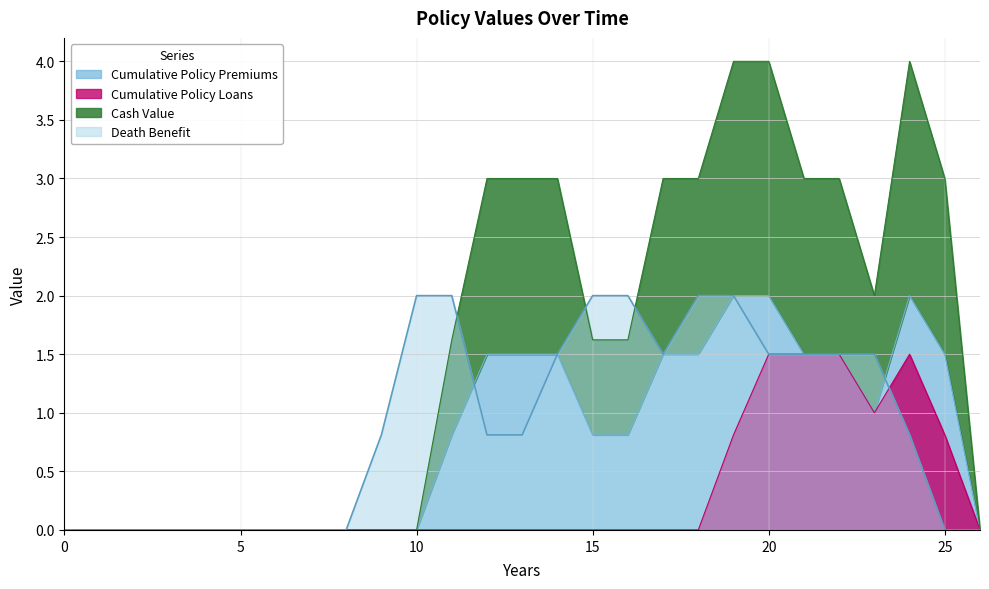

At which category is the sum across all series the highest?

20